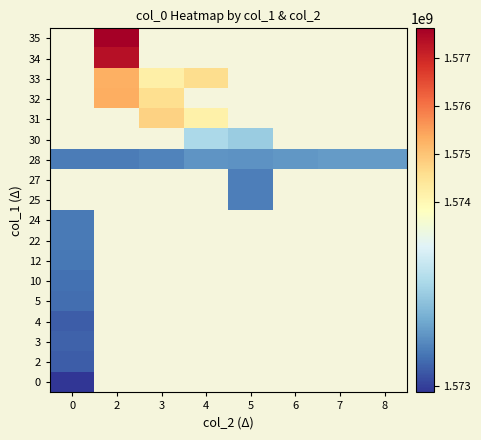

Is it true that 28 equals 2080858751.4 at 2?

False